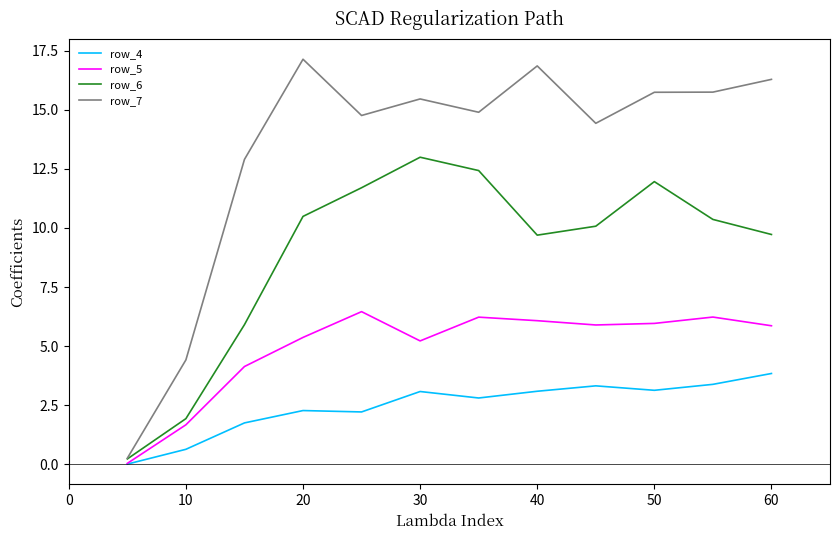

Which series has the largest total across all categories?

row_7